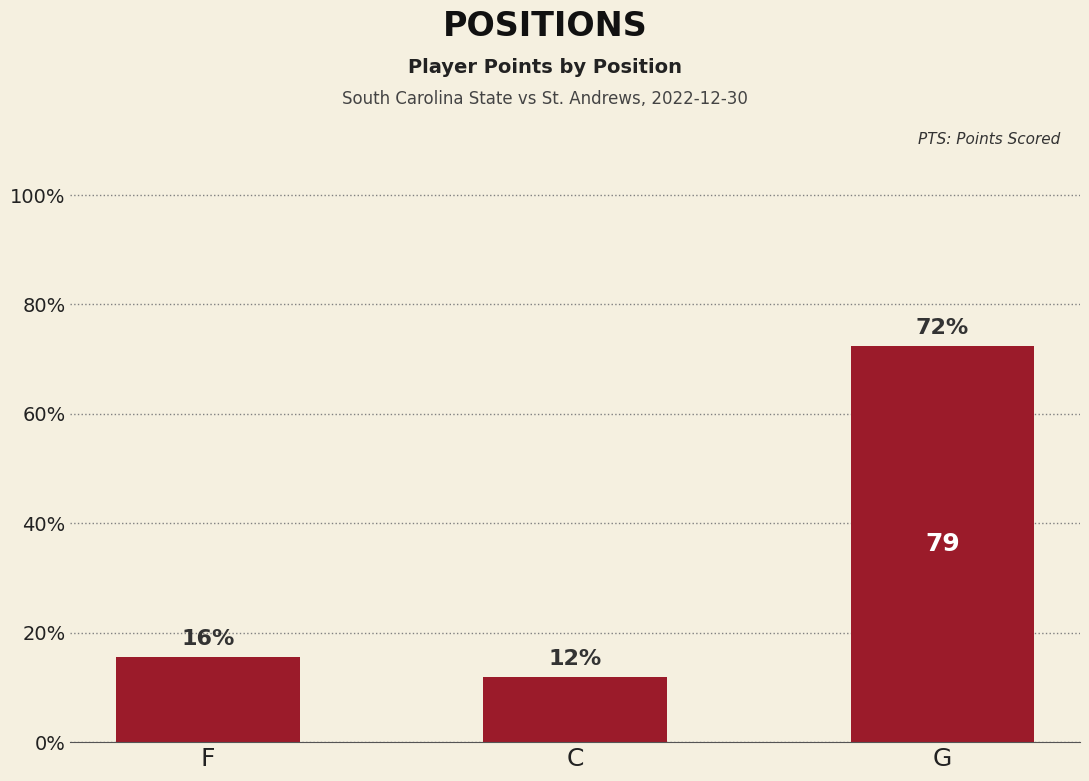

Between C and F, which is larger?

F